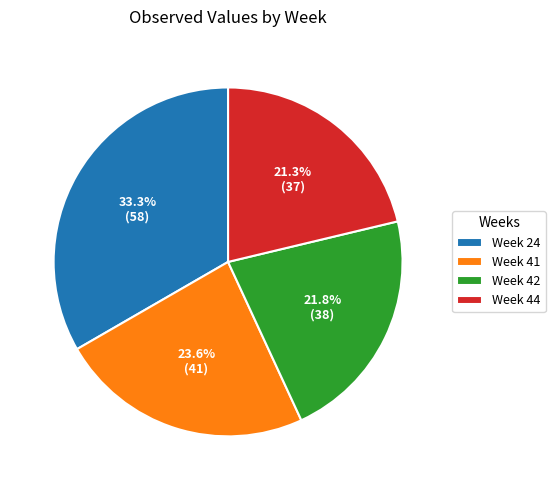

Is the sum of Week 41 and Week 44 greater than half?

No